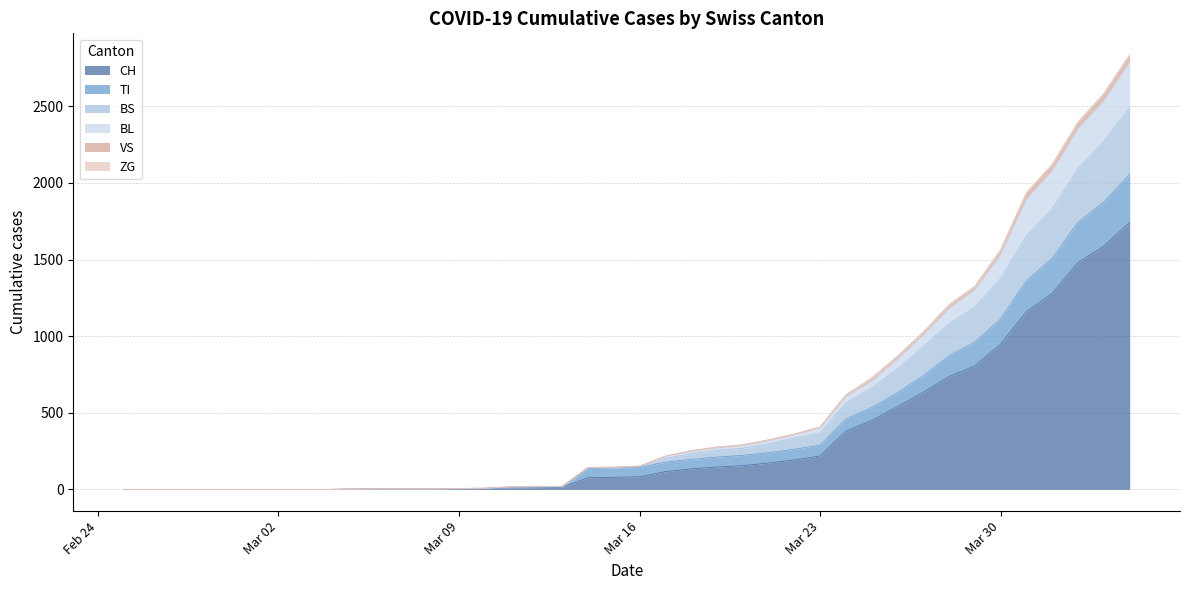

What is the label of the 3rd point from the left?

2020-02-27